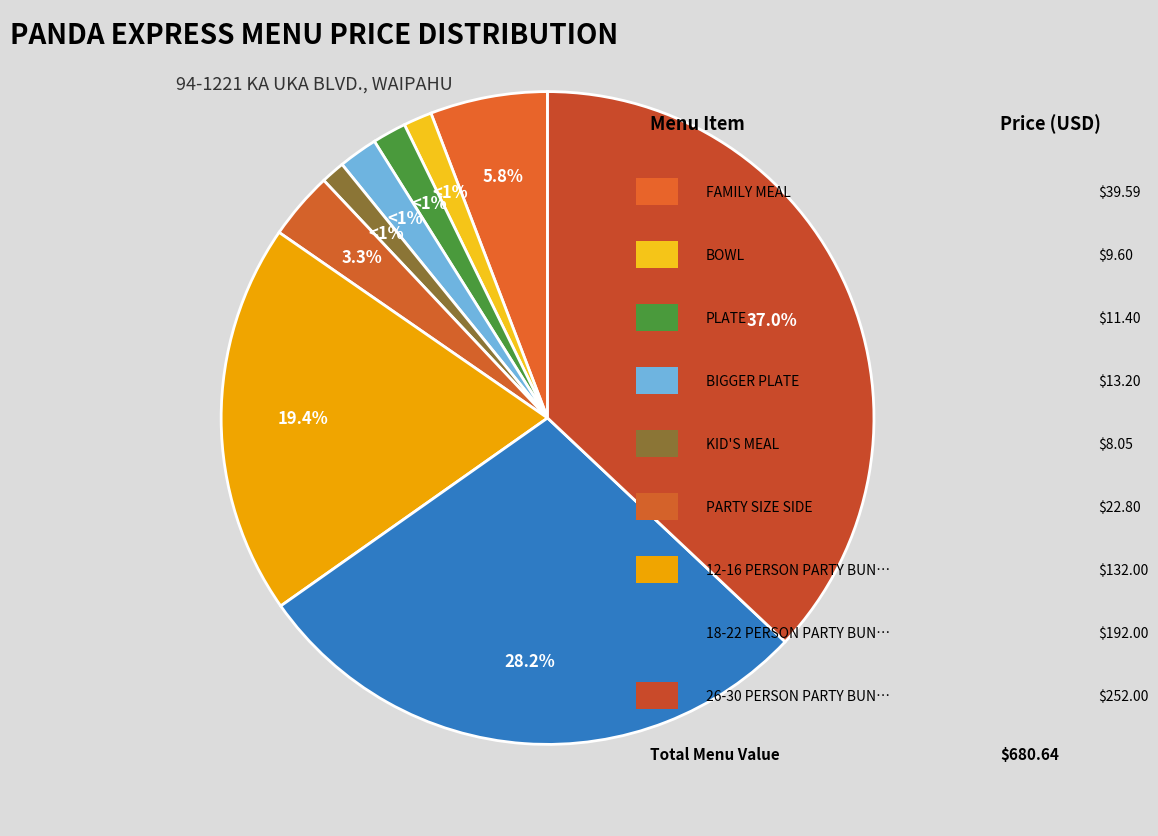

To the nearest percent, what portion does 18-22 PERSON PARTY BUNDLE represent?

28%